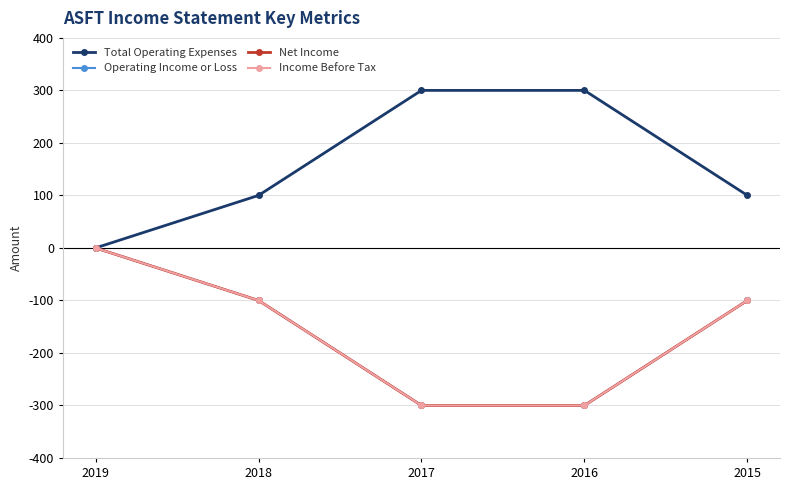

True or false: Net Income and Operating Income or Loss intersect in this chart.

False